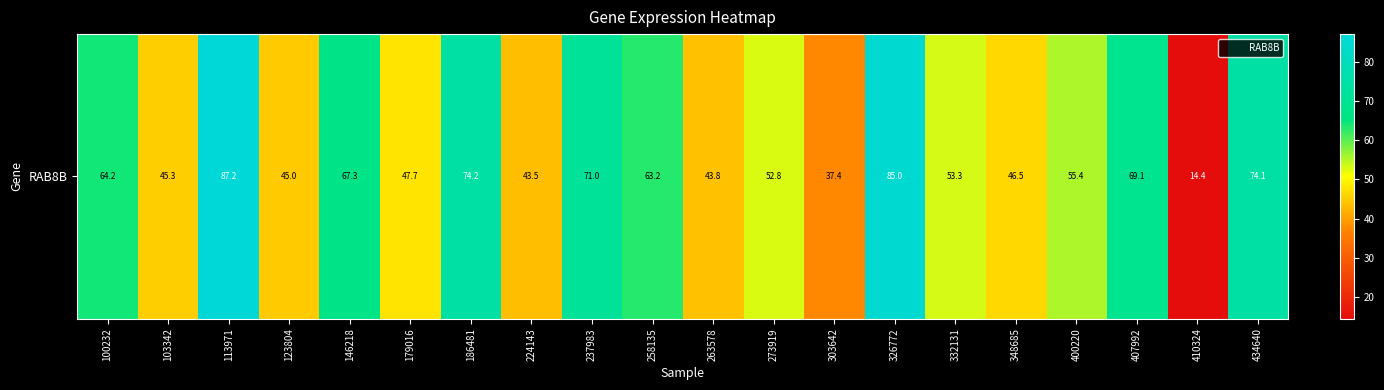

True or false: the data shows 43.0 at 237983.

False